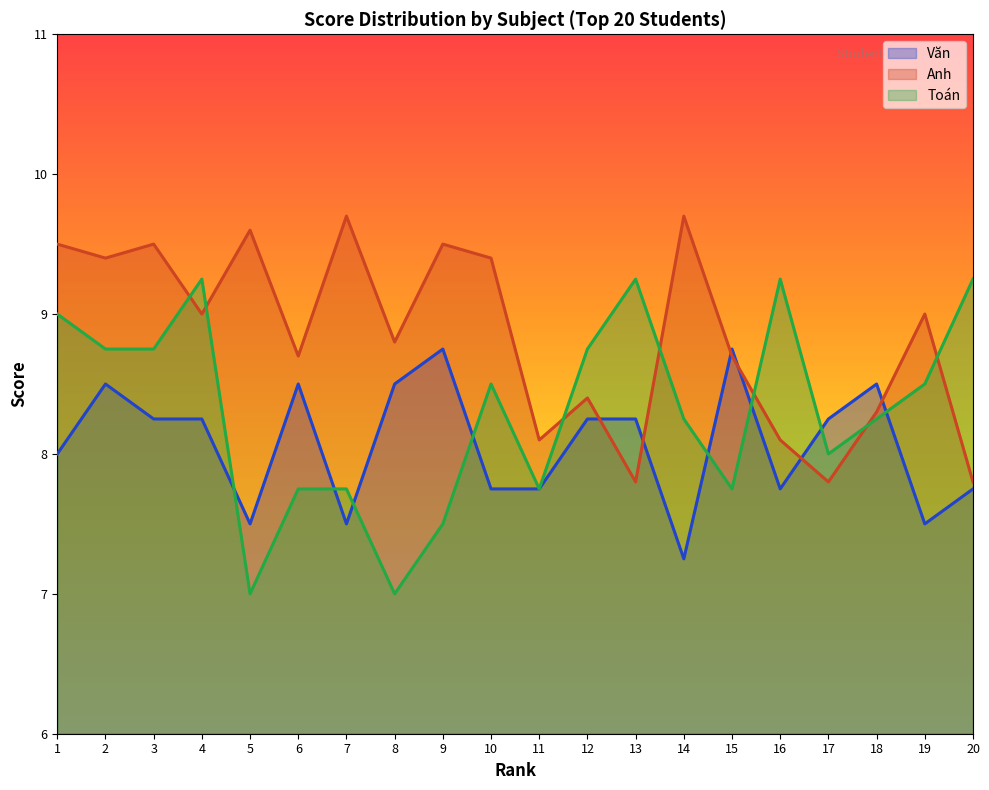

Which series has the widest spread of values?

Toán